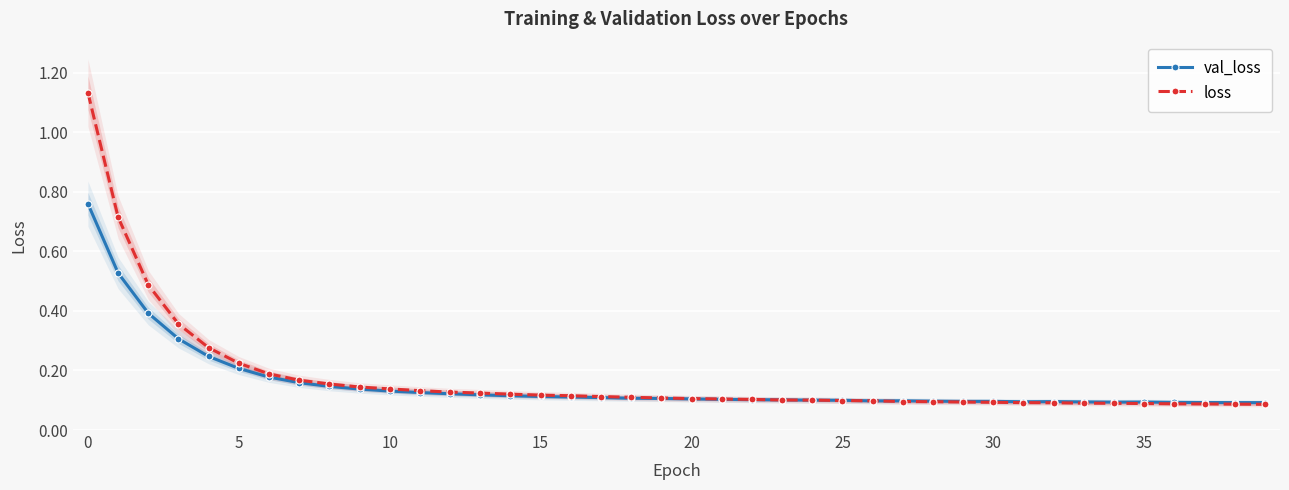

Where is the first local maximum for val_loss?

27